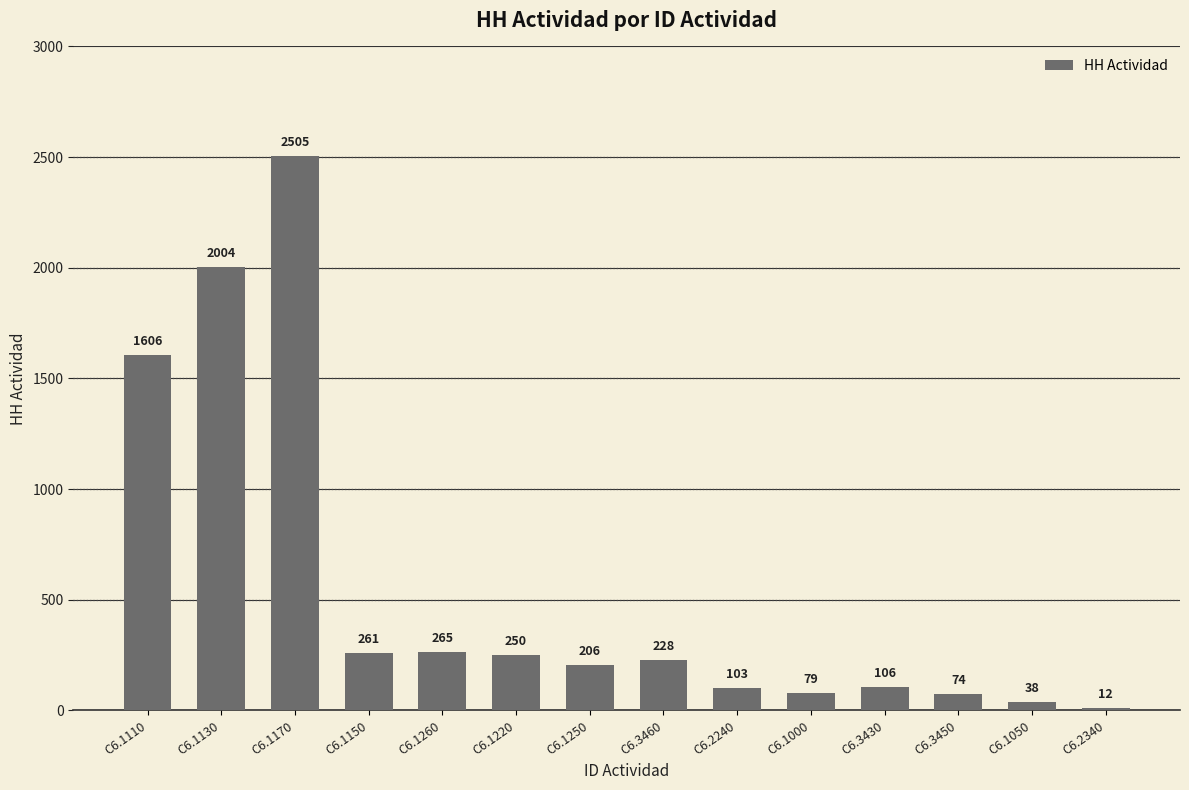

Count the number of data series in this chart.

1